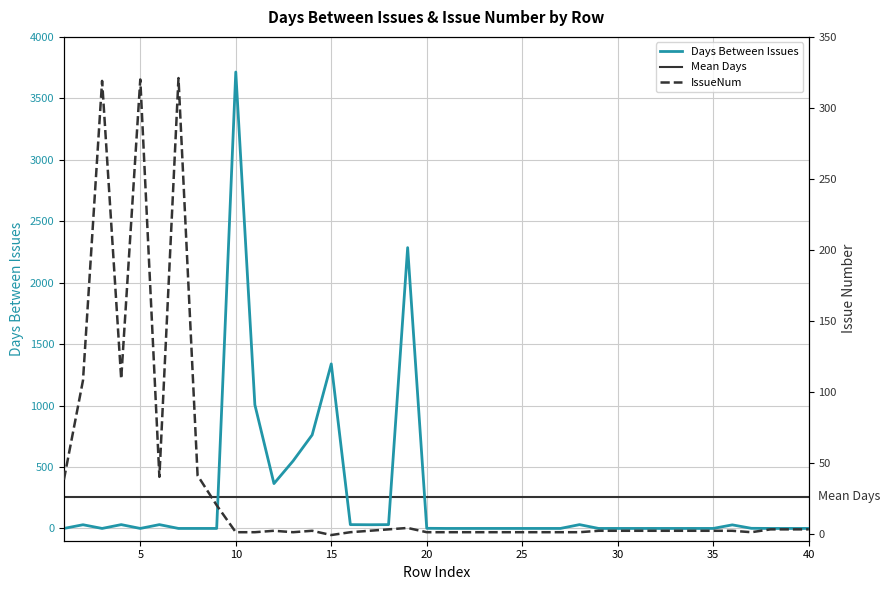

Where do Days Between Issues and IssueNum first cross each other?

9 and 10